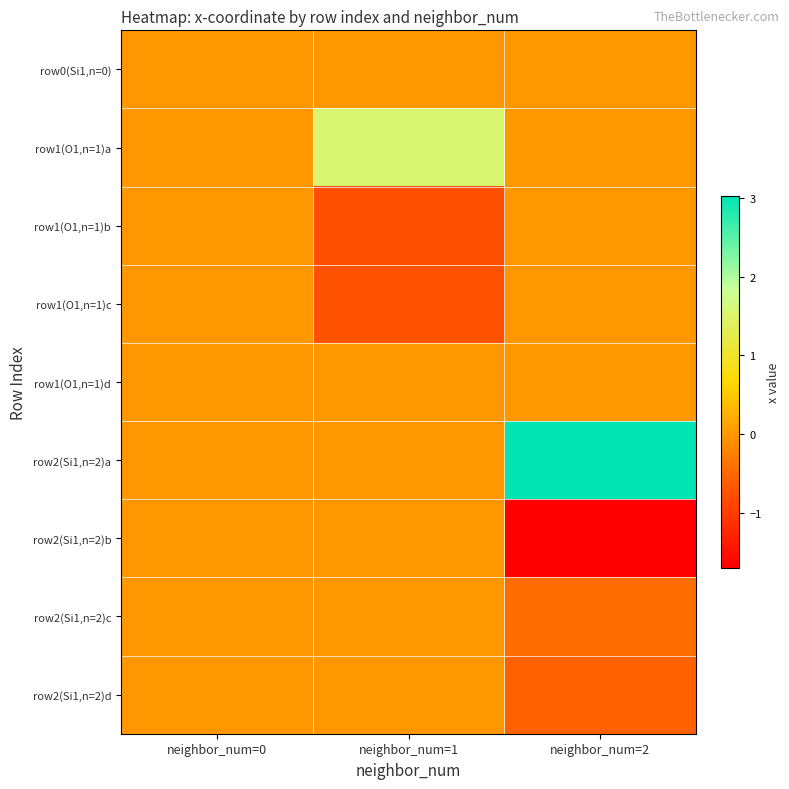

Reading left to right, list all the values displayed in this chart.

row0(Si1,n=0): neighbor_num=0=0.0	neighbor_num=1=0.0	neighbor_num=2=0.0
row1(O1,n=1)a: neighbor_num=0=0.0	neighbor_num=1=1.5	neighbor_num=2=0.0
row1(O1,n=1)b: neighbor_num=0=0.0	neighbor_num=1=-0.8	neighbor_num=2=0.0
row1(O1,n=1)c: neighbor_num=0=0.0	neighbor_num=1=-0.7	neighbor_num=2=0.0
row1(O1,n=1)d: neighbor_num=0=0.0	neighbor_num=1=0.0	neighbor_num=2=0.0
row2(Si1,n=2)a: neighbor_num=0=0.0	neighbor_num=1=0.0	neighbor_num=2=3.0
row2(Si1,n=2)b: neighbor_num=0=0.0	neighbor_num=1=0.0	neighbor_num=2=-1.7
row2(Si1,n=2)c: neighbor_num=0=0.0	neighbor_num=1=0.0	neighbor_num=2=-0.4
row2(Si1,n=2)d: neighbor_num=0=0.0	neighbor_num=1=0.0	neighbor_num=2=-0.6